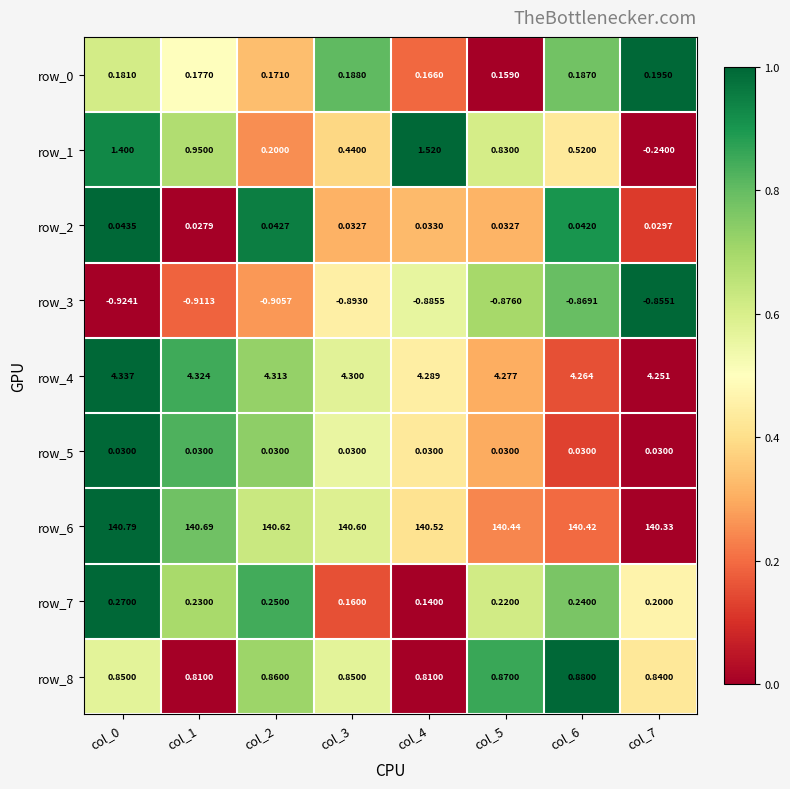

What is the sum of the row_3 values at col_5 and col_2?

-1.8